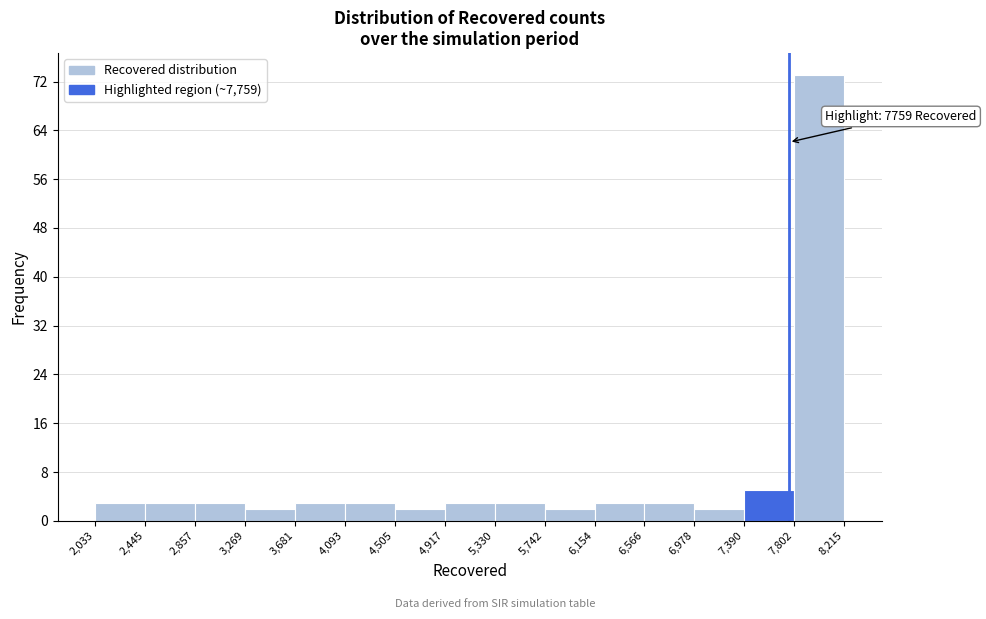

Over which range of the x-axis is the bar tallest?

7,802 to 8,215